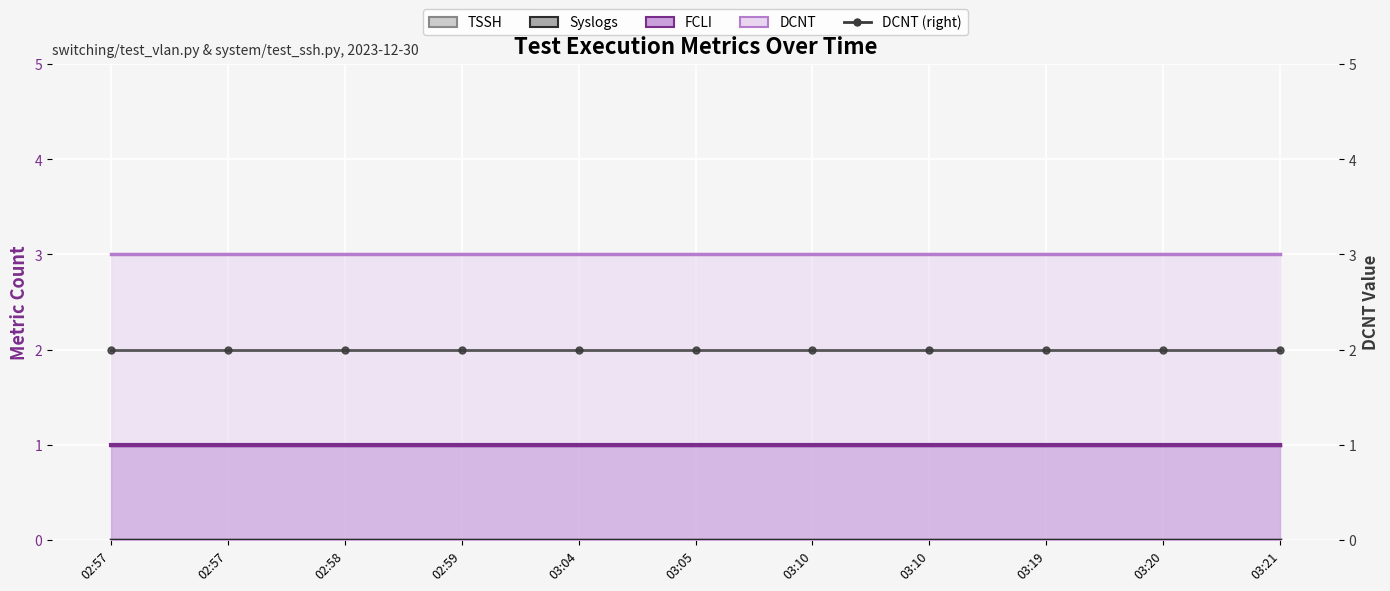

Rank the series by their maximum value, from lowest to highest.

TSSH, Syslogs, FCLI, DCNT (right axis), DCNT